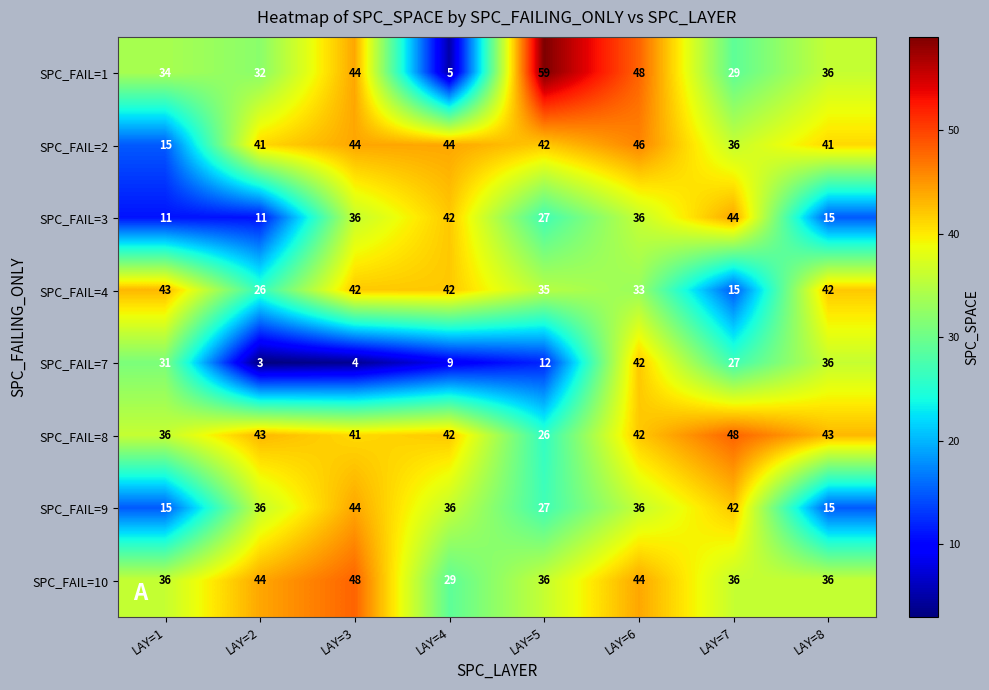

Which series has the largest range (max minus min)?

SPC_FAIL=1